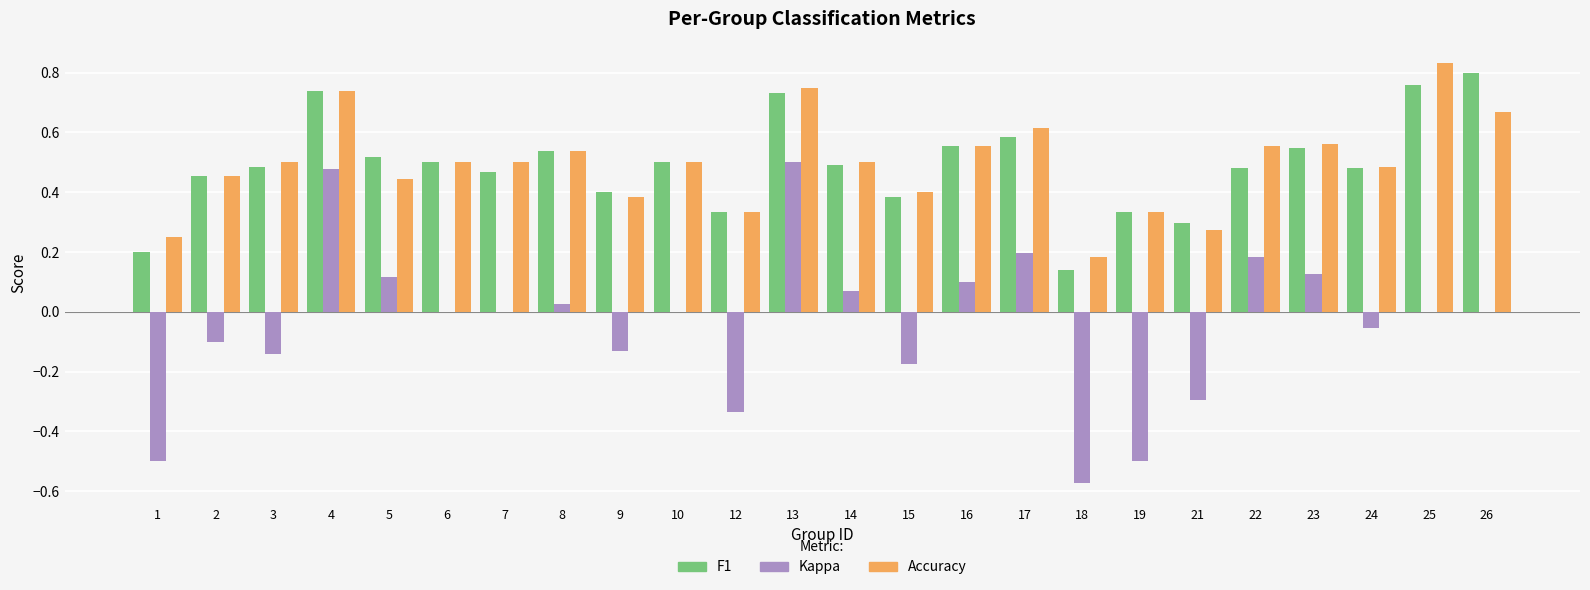

Which label corresponds to the largest value in the chart?

25